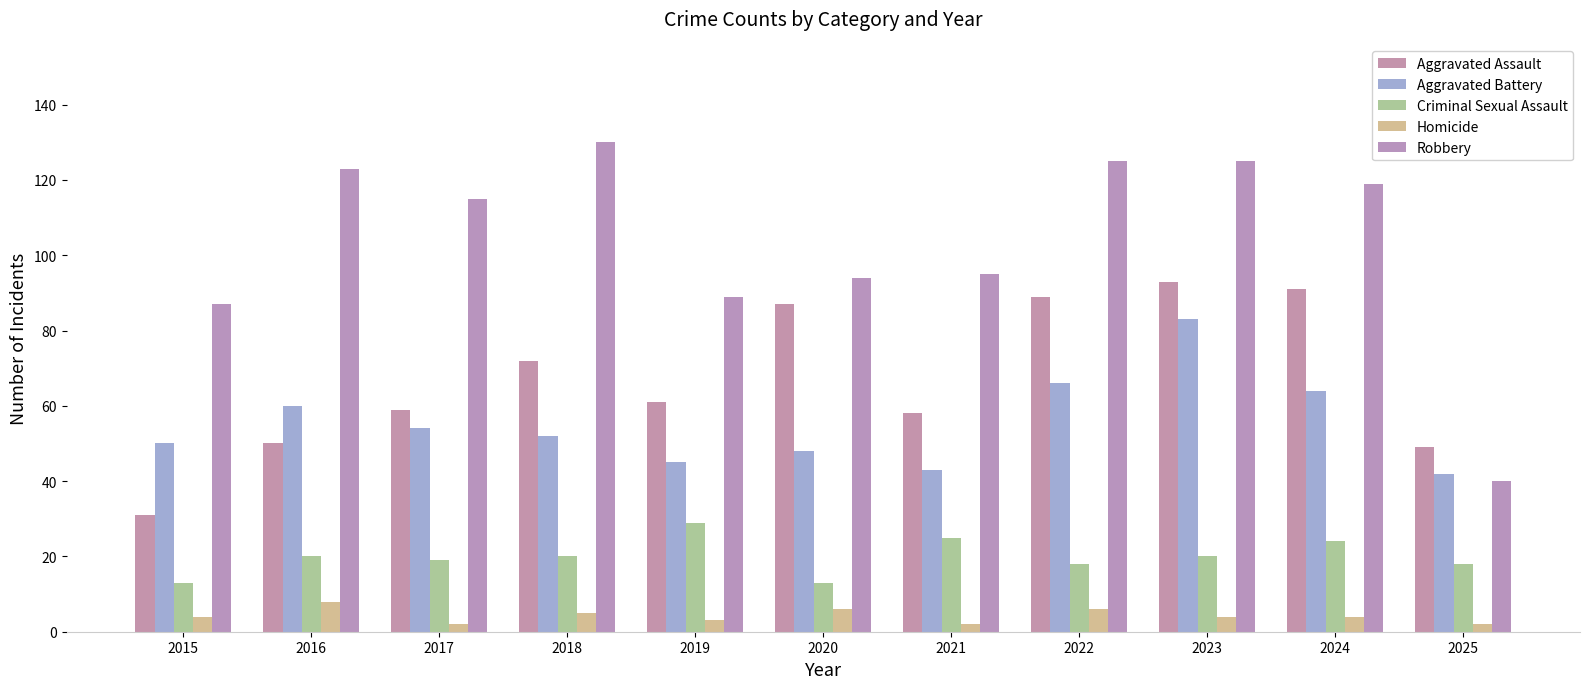

What is the difference between the maximum and minimum values in the Homicide series?

6